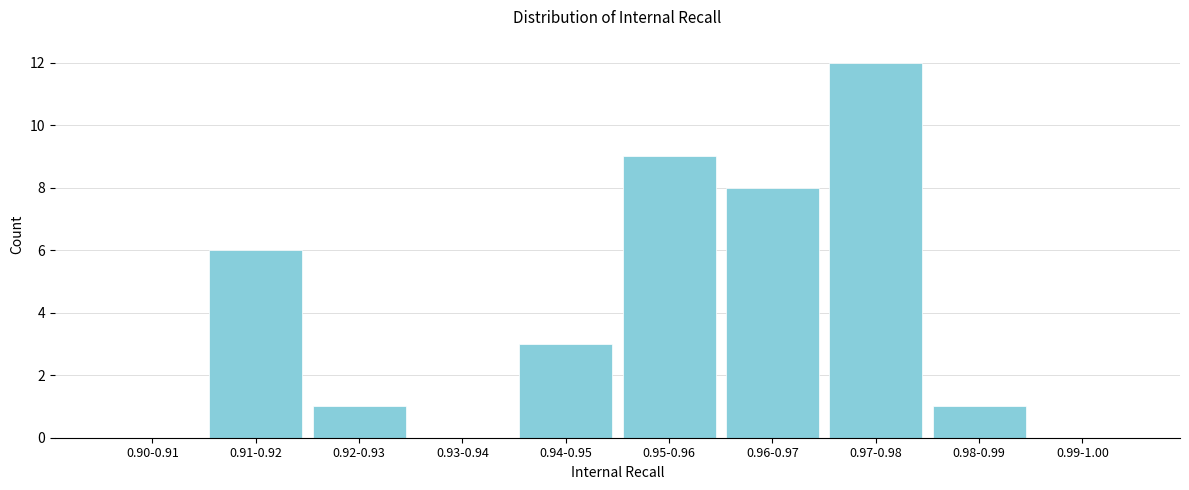

Reading left to right, transcribe all the data shown in this chart.

0.90-0.91=0	0.91-0.92=6	0.92-0.93=1	0.93-0.94=0	0.94-0.95=3	0.95-0.96=9	0.96-0.97=8	0.97-0.98=12	0.98-0.99=1	0.99-1.00=0